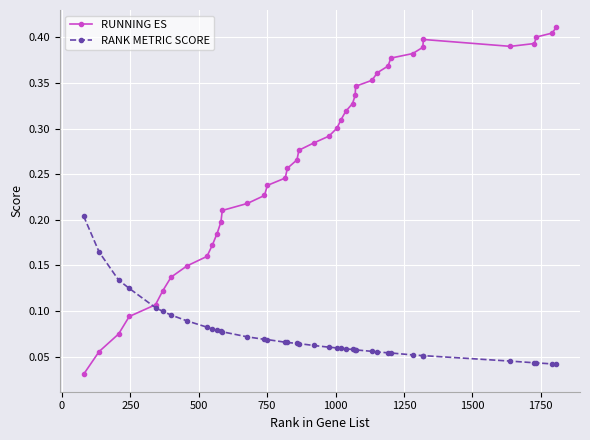

Which series has the largest range (max minus min)?

RUNNING ES